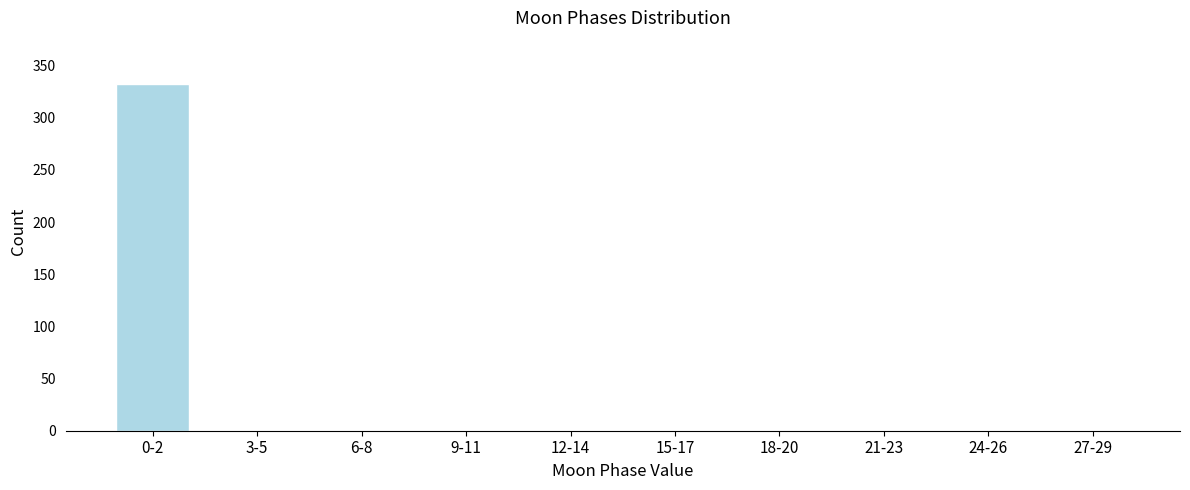

Reading left to right, list all the values displayed in this chart.

0-2=332	3-5=0	6-8=0	9-11=0	12-14=0	15-17=0	18-20=0	21-23=0	24-26=0	27-29=0